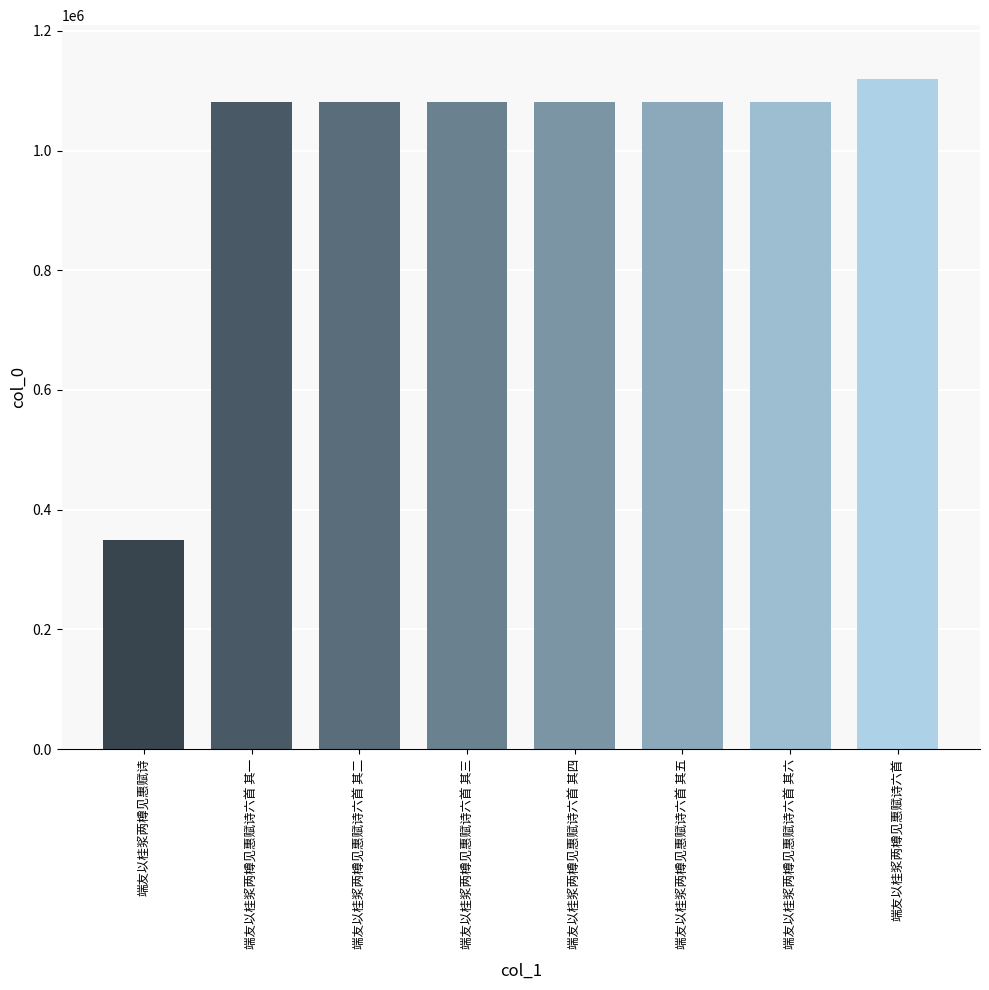

What is the smallest value displayed?

349130